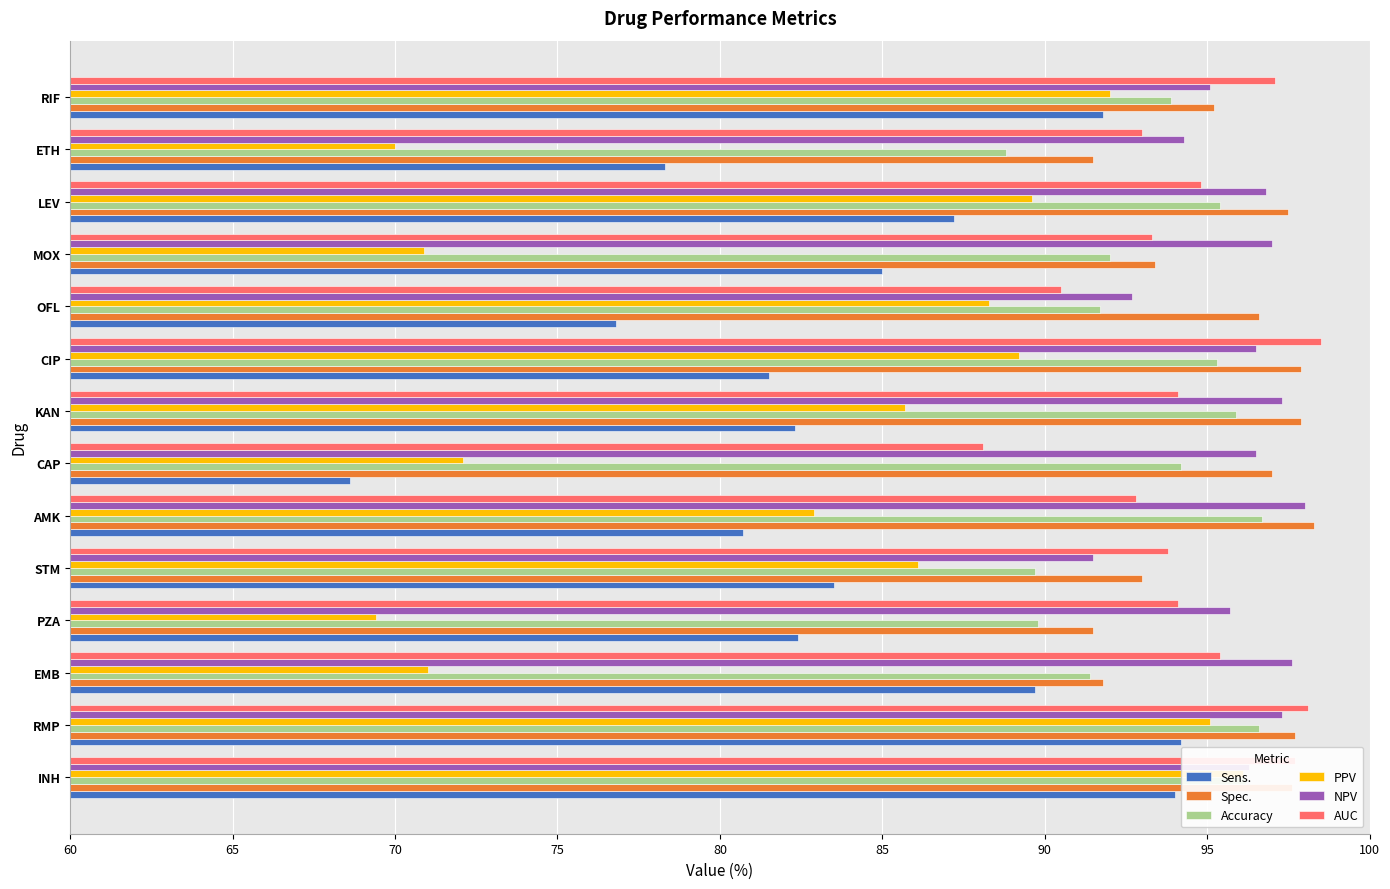

Between INH and STM, which series saw the biggest shift?

Sens.